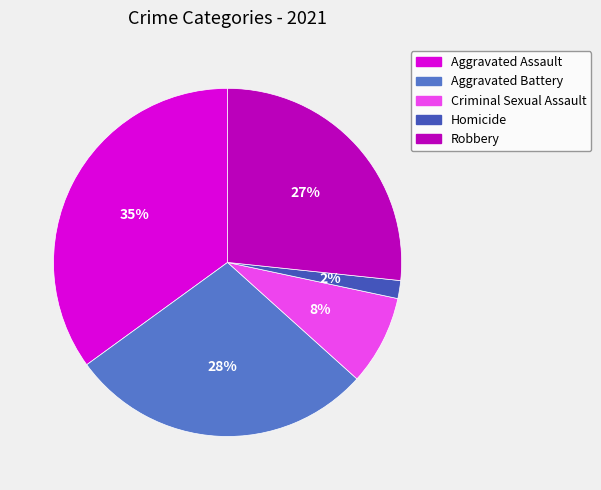

How many slices are in this pie chart?

5